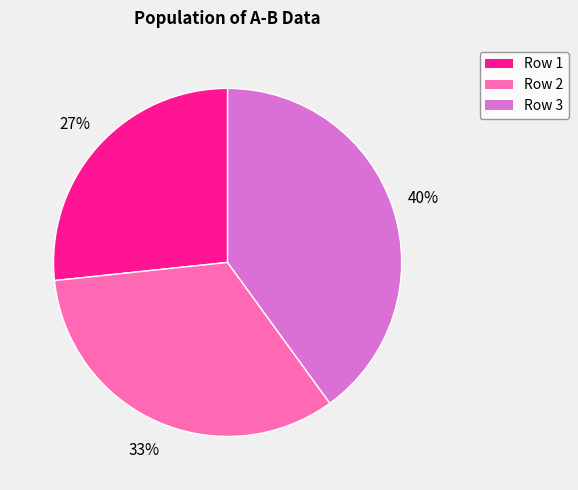

Is there any slice that represents more than half of the pie?

No